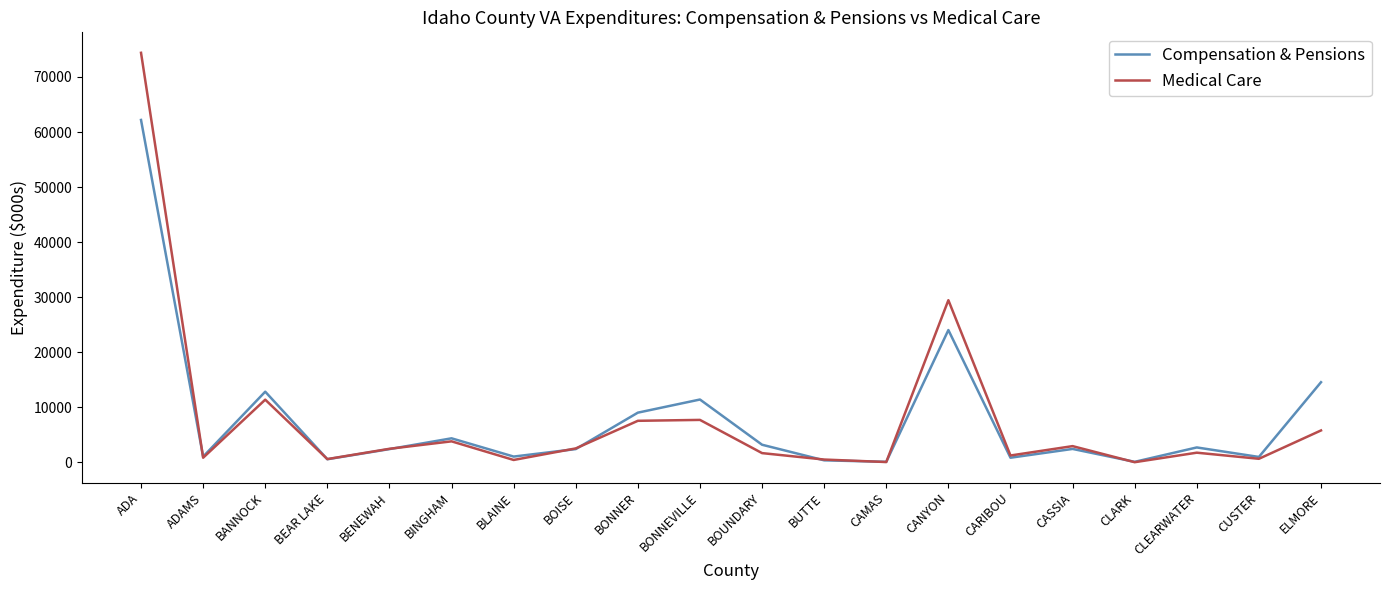

What is the difference between the second highest and second lowest values in the Medical Care series?

29395.0